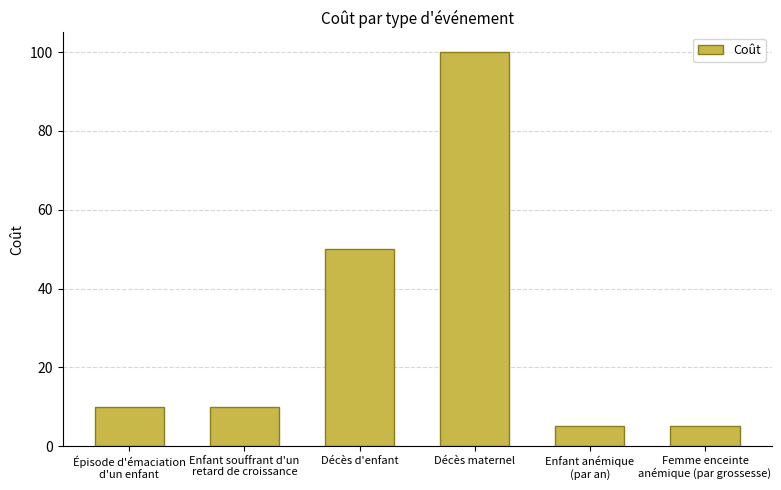

What is the greatest value displayed?

100